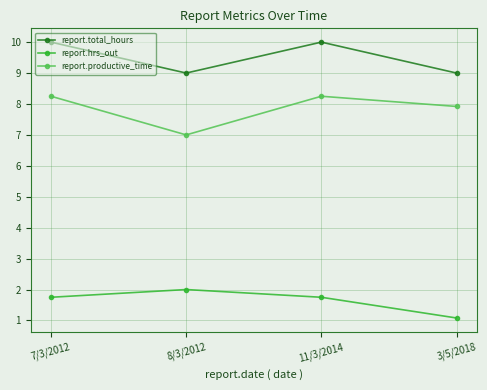

What position from the left is 8/3/2012?

2